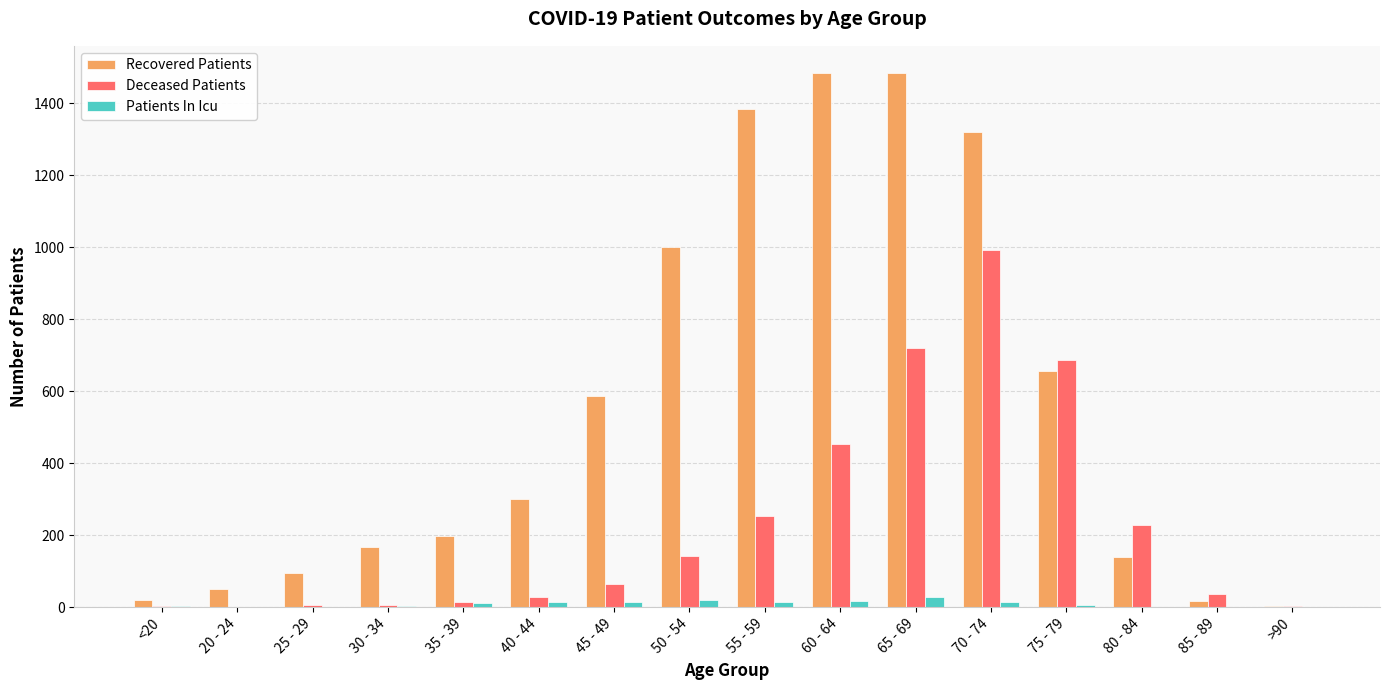

Where is Deceased Patients nearest to the value 497?

60 - 64